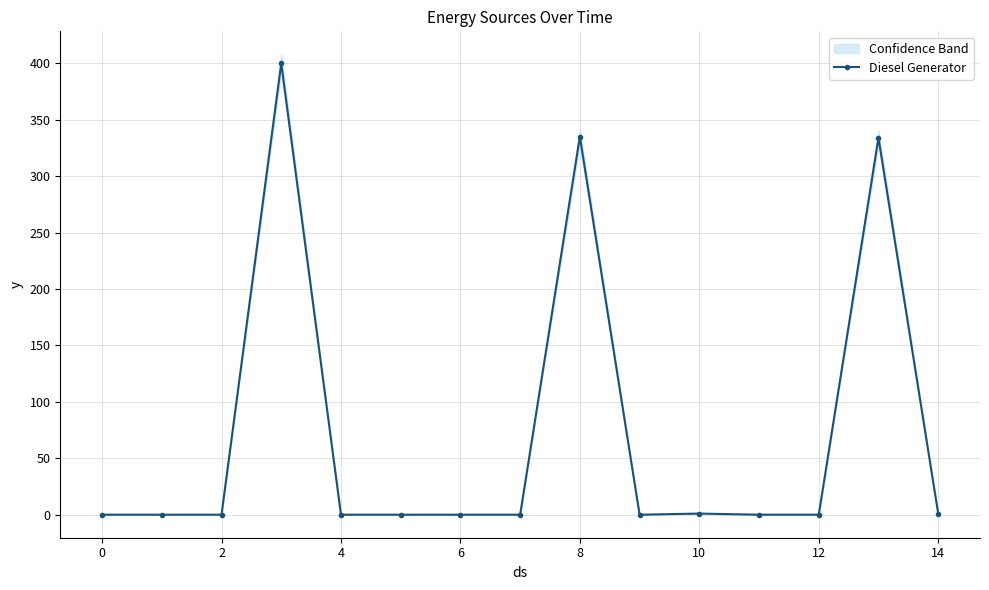

What is the difference between the second highest and second lowest values?

335.0